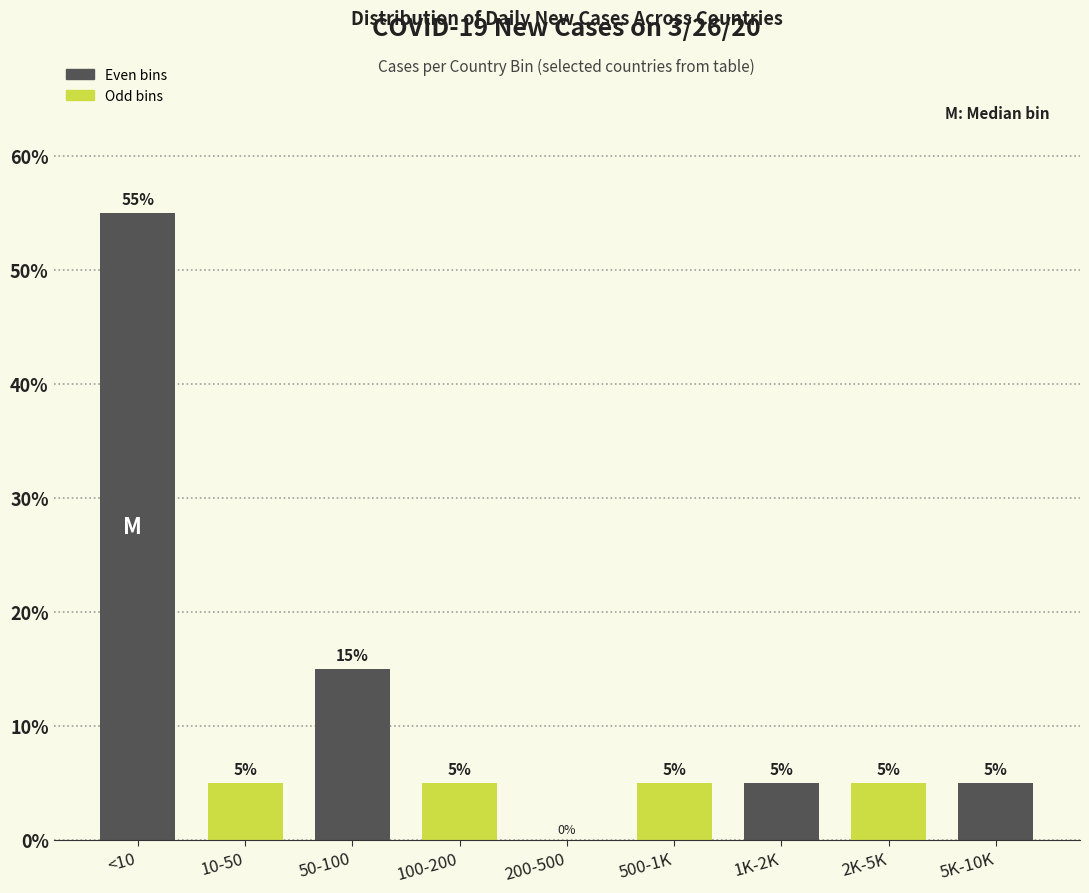

Reading left to right, transcribe all the data shown in this chart.

<10=55.0	10-50=5.0	50-100=15.0	100-200=5.0	200-500=0.0	500-1K=5.0	1K-2K=5.0	2K-5K=5.0	5K-10K=5.0